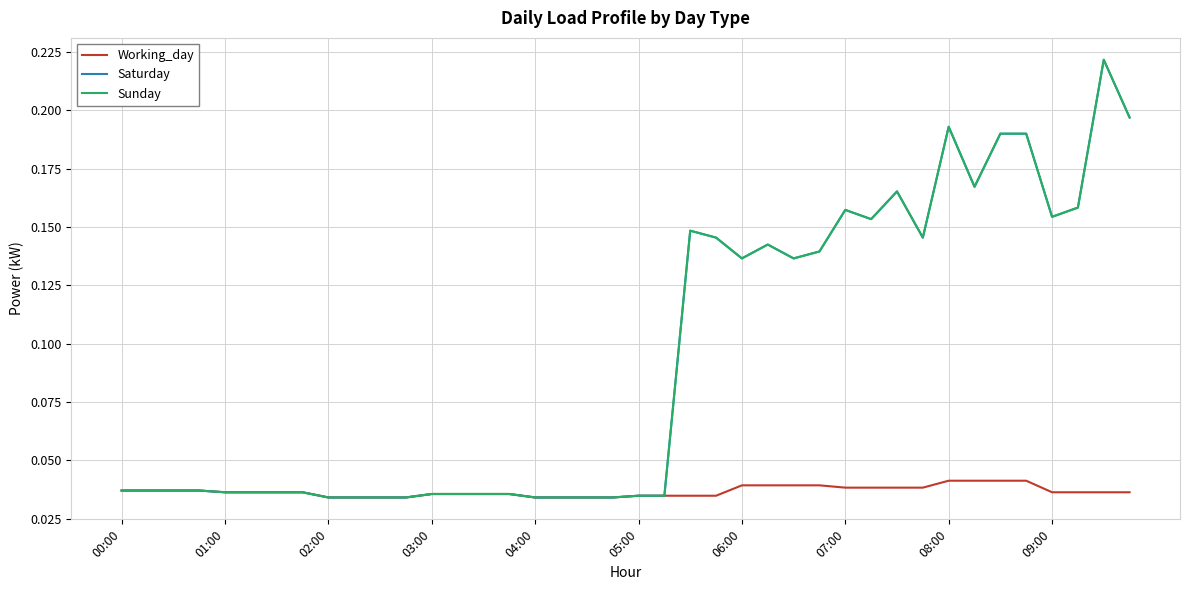

Does the chart have visible grid lines?

Yes